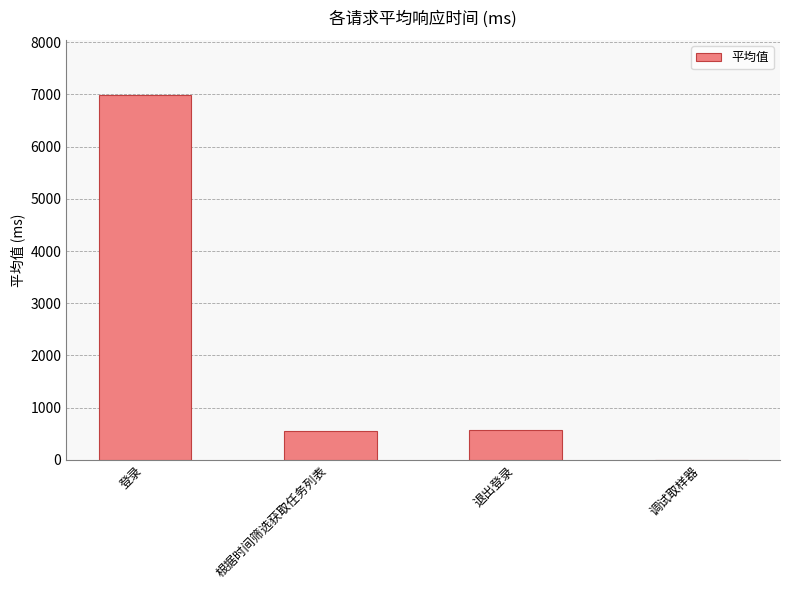

What is the approximate value at 根据时间筛选获取任务列表?

553